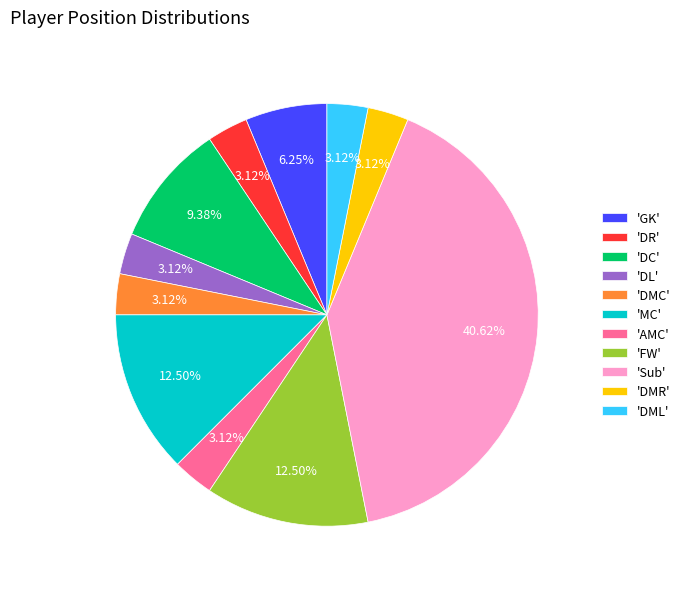

Combined, do 'AMC' and 'GK' account for over 50%?

No